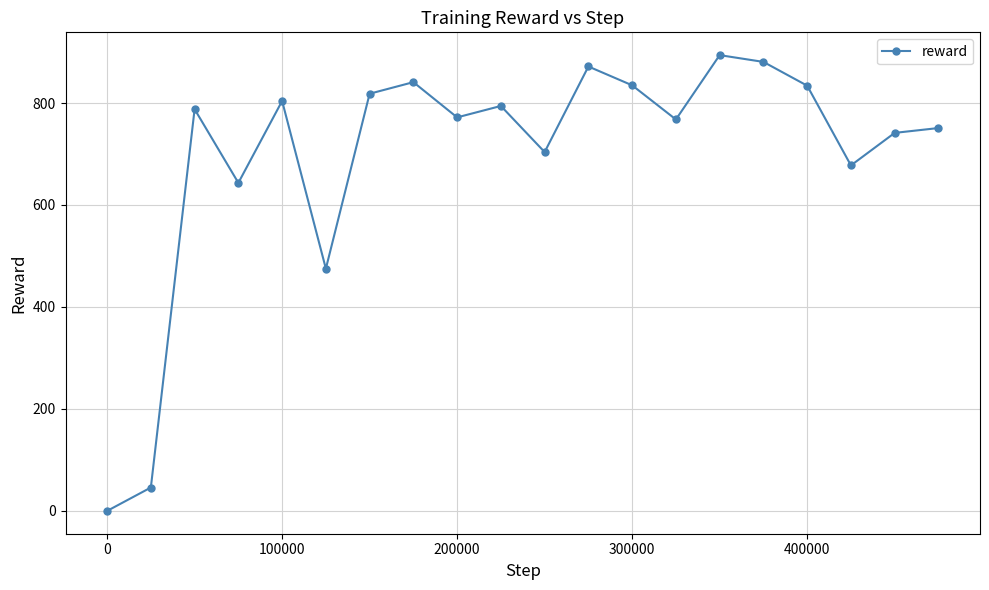

What is the value of the 6th point from the left?

475.1